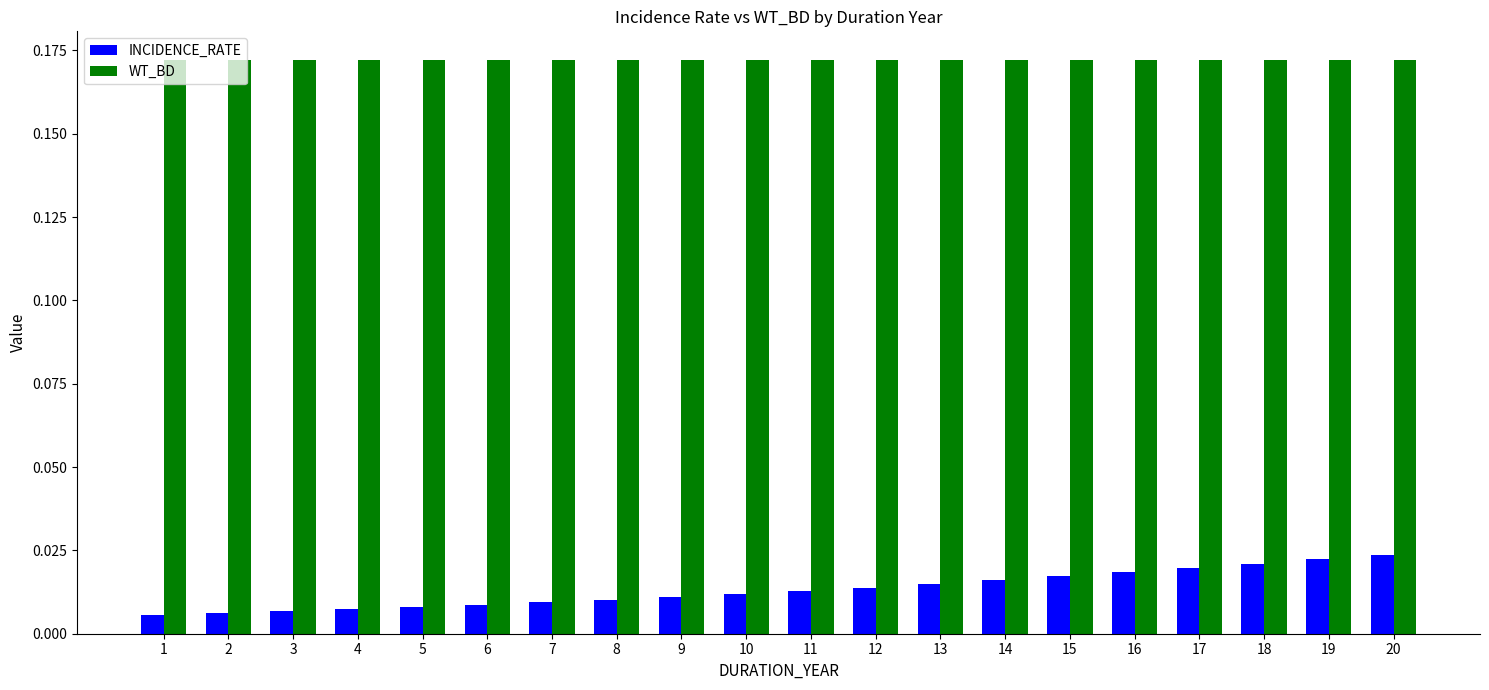

Rank the series by their maximum value, from lowest to highest.

INCIDENCE_RATE, WT_BD